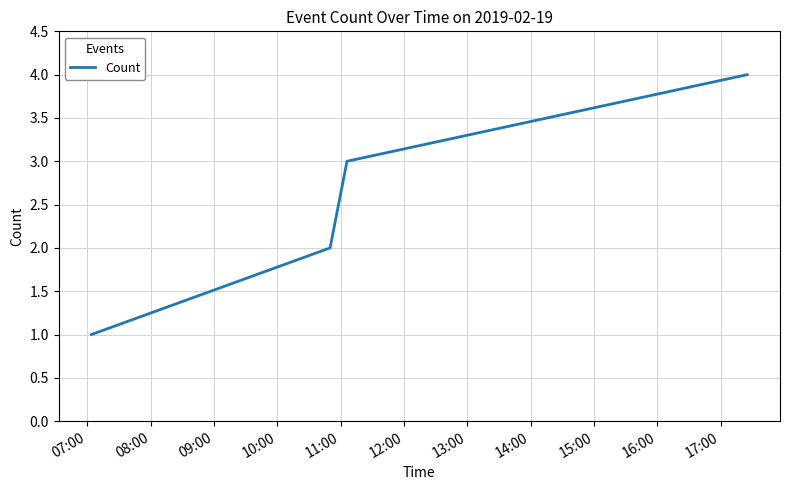

What is the greatest value displayed?

4